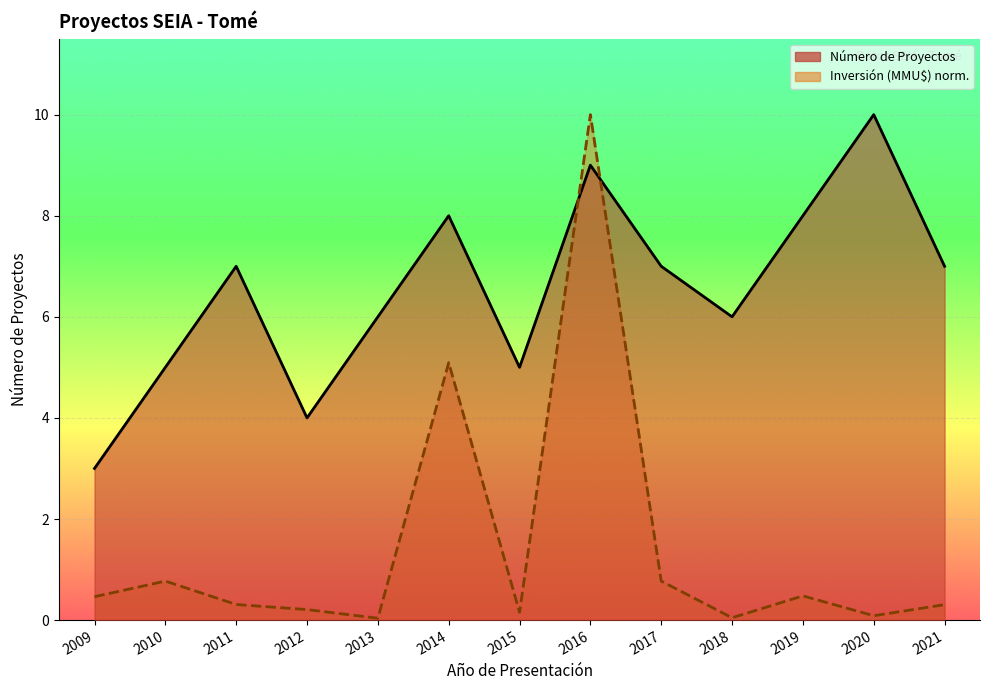

How many lines are shown in the chart?

2